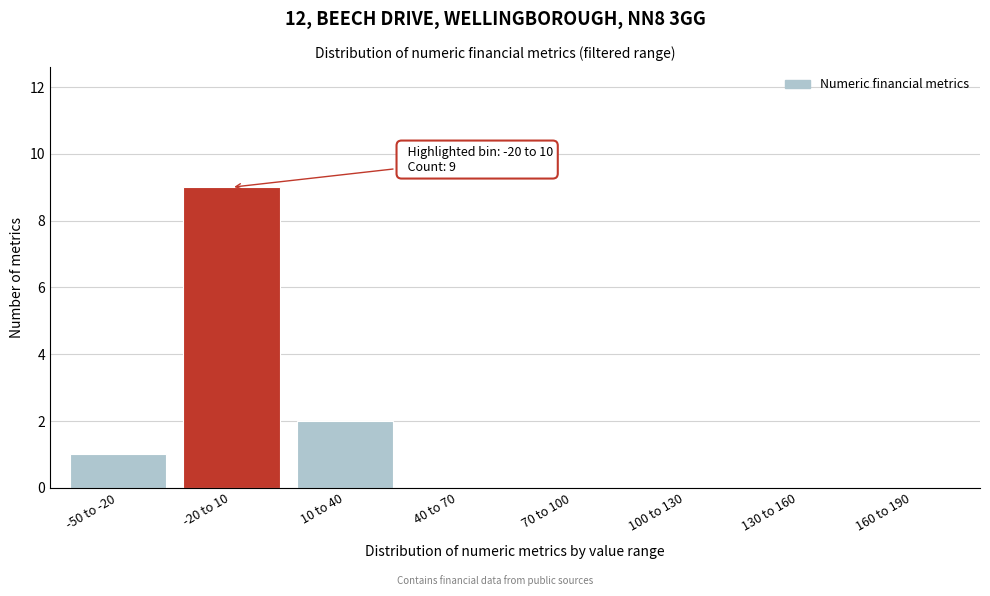

Reading left to right, extract all data points from this chart.

-50 to -20=1	-20 to 10=9	10 to 40=2	40 to 70=0	70 to 100=0	100 to 130=0	130 to 160=0	160 to 190=0